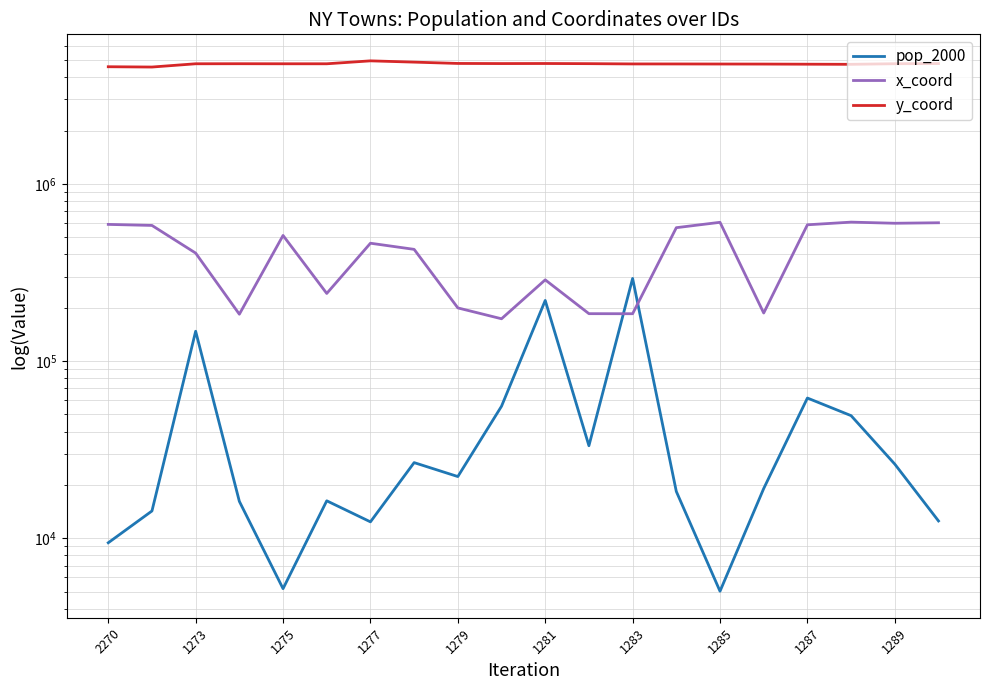

What is the difference between the second highest and second lowest values in the x_coord series?

423196